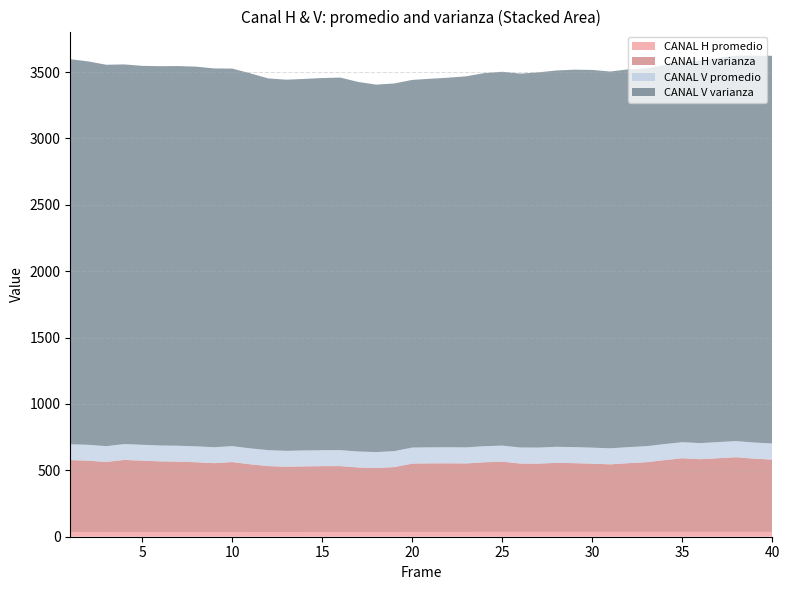

Reading right to left, list all the values displayed in this chart.

CANAL H promedio: 40=36.2	39=36.2	38=36.4	37=36.3	36=36.3	35=36.4	34=36.3	33=36.2	32=36.1	31=36.1	30=36.1	29=36.1	28=36.1	27=36.0	26=36.0	25=36.1	24=36.1	23=36.0	22=36.0	21=36.0	20=36.0	19=35.7	18=35.6	17=35.6	16=35.7	15=35.7	14=35.6	13=35.5	12=35.6	11=35.6	10=35.8	9=35.7	8=35.7	7=35.8	6=35.7	5=35.7	4=35.8	3=35.7	2=35.8	1=35.9
CANAL H varianza: 40=545.0	39=551.7	38=562.5	37=555.2	36=547.7	35=554.8	34=540.5	33=525.1	32=518.1	31=509.3	30=514.2	29=518.1	28=520.3	27=514.6	26=515.1	25=529.2	24=524.7	23=516.2	22=517.0	21=516.7	20=514.8	19=488.8	18=481.8	17=485.9	16=496.4	15=496.1	14=494.2	13=491.5	12=496.5	11=510.1	10=526.6	9=518.4	8=525.2	7=529.7	6=532.0	5=537.3	4=542.6	3=527.4	2=537.1	1=541.3
CANAL V promedio: 40=121.4	39=121.4	38=121.5	37=121.4	36=121.3	35=121.1	34=120.9	33=120.8	32=120.7	31=120.8	30=120.8	29=120.9	28=120.9	27=120.9	26=121.0	25=121.1	24=121.1	23=121.0	22=120.8	21=120.7	20=120.7	19=120.5	18=120.3	17=120.4	16=120.4	15=120.2	14=120.1	13=120.0	12=119.9	11=120.0	10=120.0	9=120.1	8=120.0	7=119.9	6=119.6	5=119.5	4=119.4	3=119.3	2=119.4	1=119.5
CANAL V varianza: 40=2920.0	39=2914.7	38=2903.1	37=2895.8	36=2880.0	35=2865.4	34=2855.2	33=2846.0	32=2845.9	31=2838.1	30=2845.1	29=2843.2	28=2834.7	27=2826.3	26=2816.3	25=2815.8	24=2810.5	23=2795.1	22=2783.9	21=2776.2	20=2769.7	19=2769.4	18=2767.8	17=2783.6	16=2806.2	15=2803.4	14=2798.5	13=2795.7	12=2800.3	11=2825.0	10=2844.0	9=2853.2	8=2860.0	7=2860.1	6=2857.1	5=2854.4	4=2859.9	3=2872.9	2=2888.0	1=2900.3